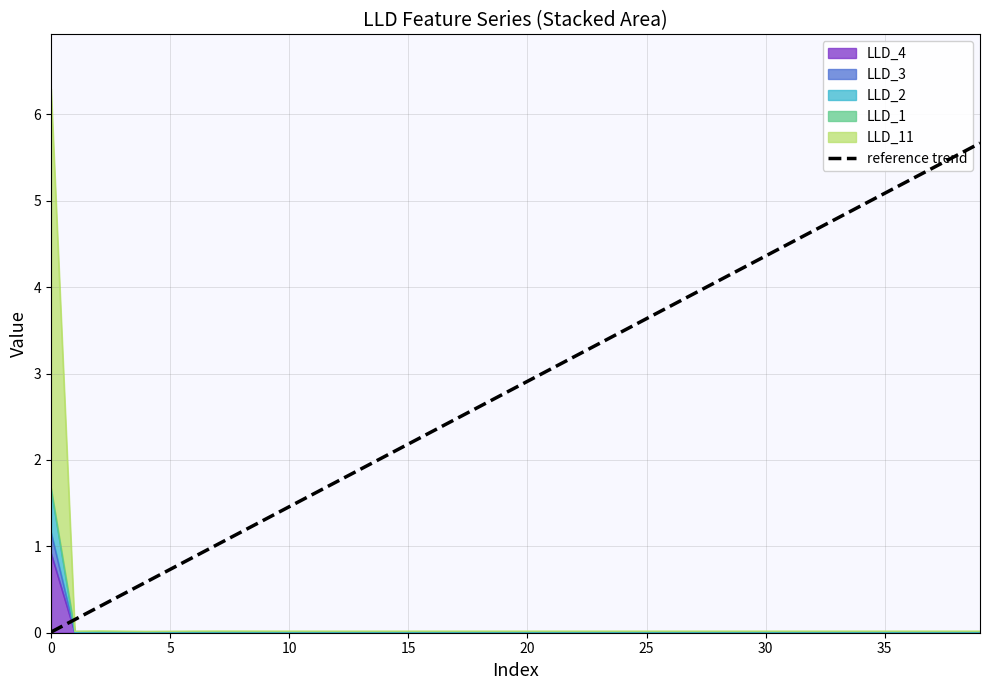

What is the value of the 12th point from the left?

1.6